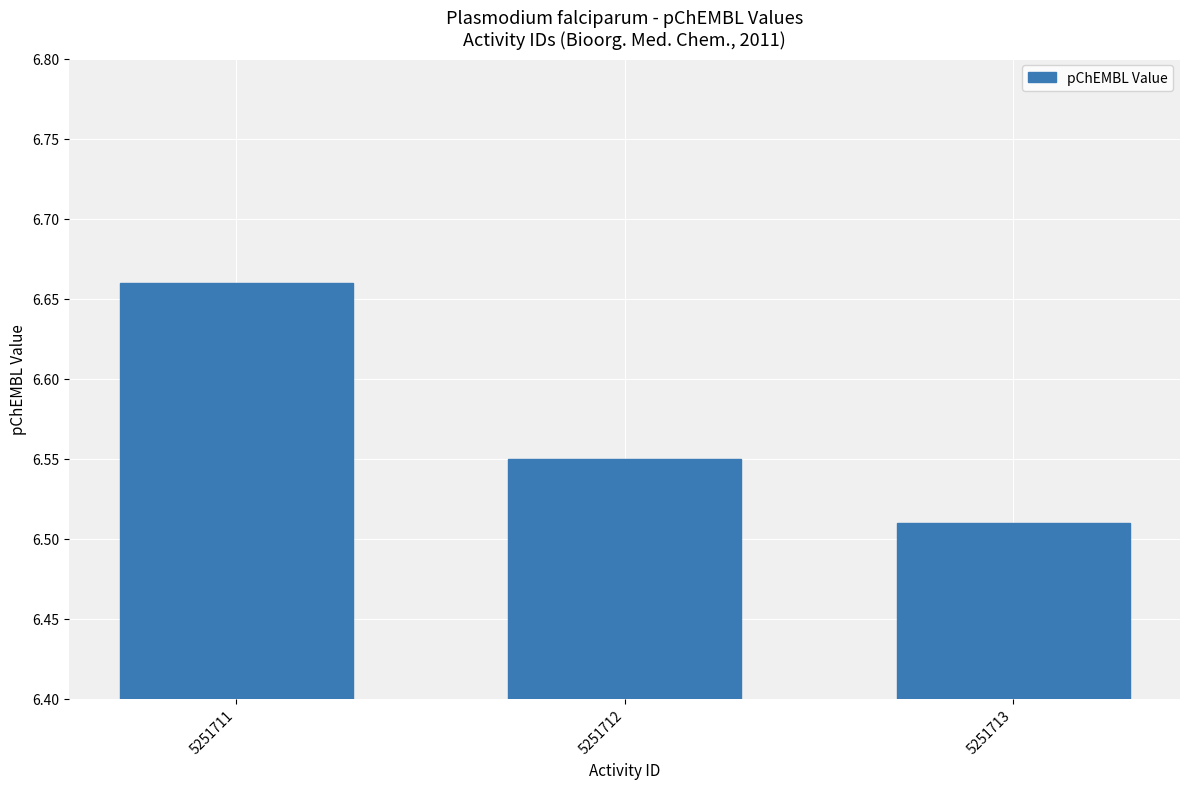

What is the sum of the values at 5251712 and 5251713?

13.1